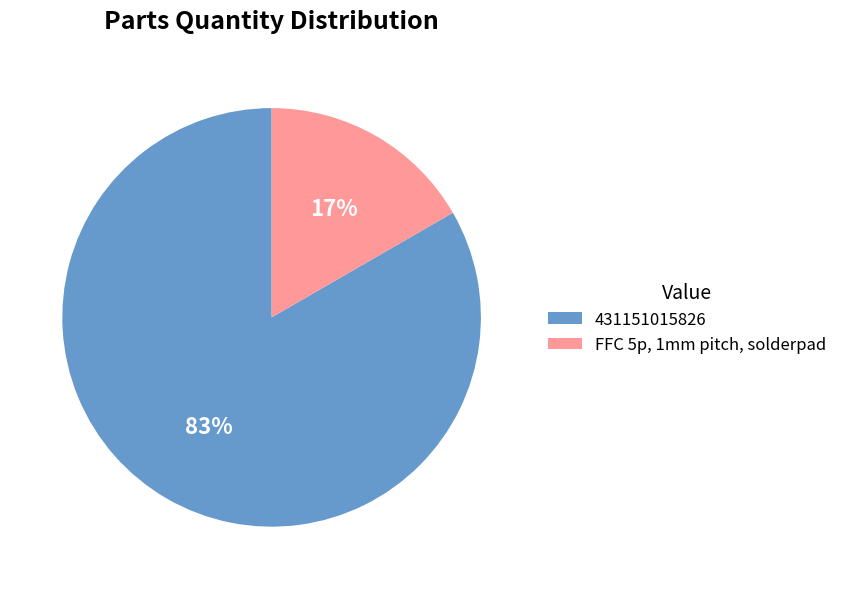

To the nearest percent, what is the combined percentage of 431151015826 and FFC 5p, 1mm pitch, solderpad?

100%